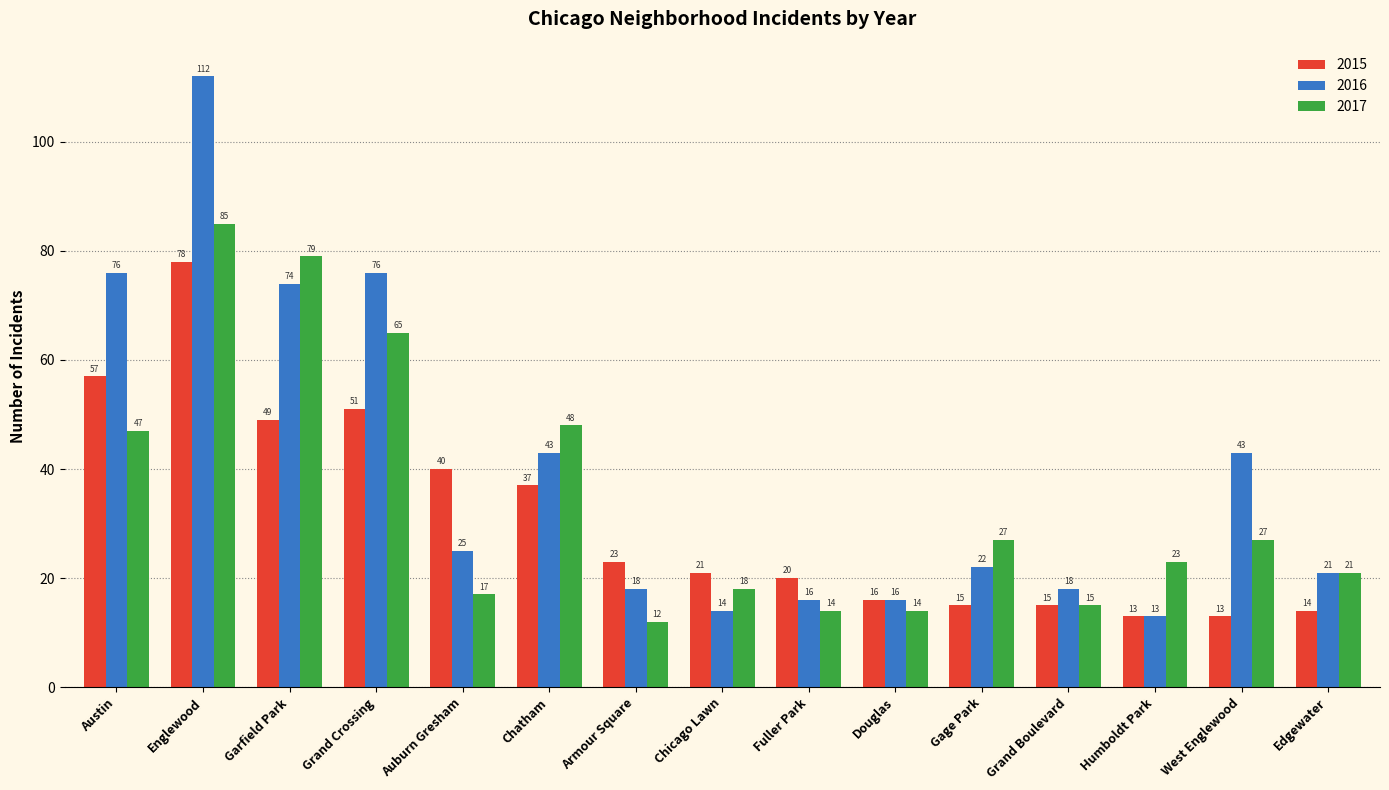

Is it true that 2015 equals 13 at Humboldt Park?

True